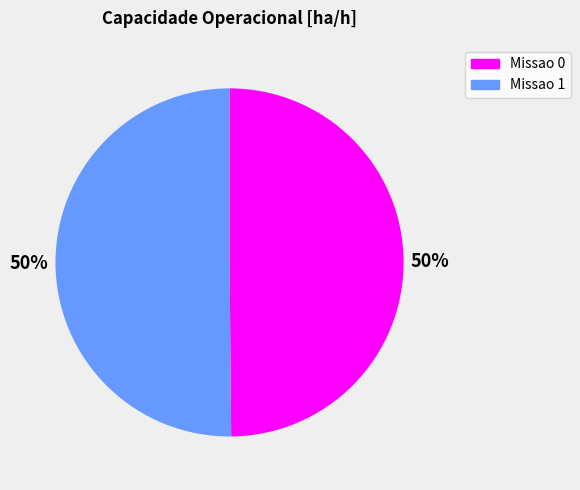

What is the ratio of the value at Missao 1 to the value at Missao 0?

1.0